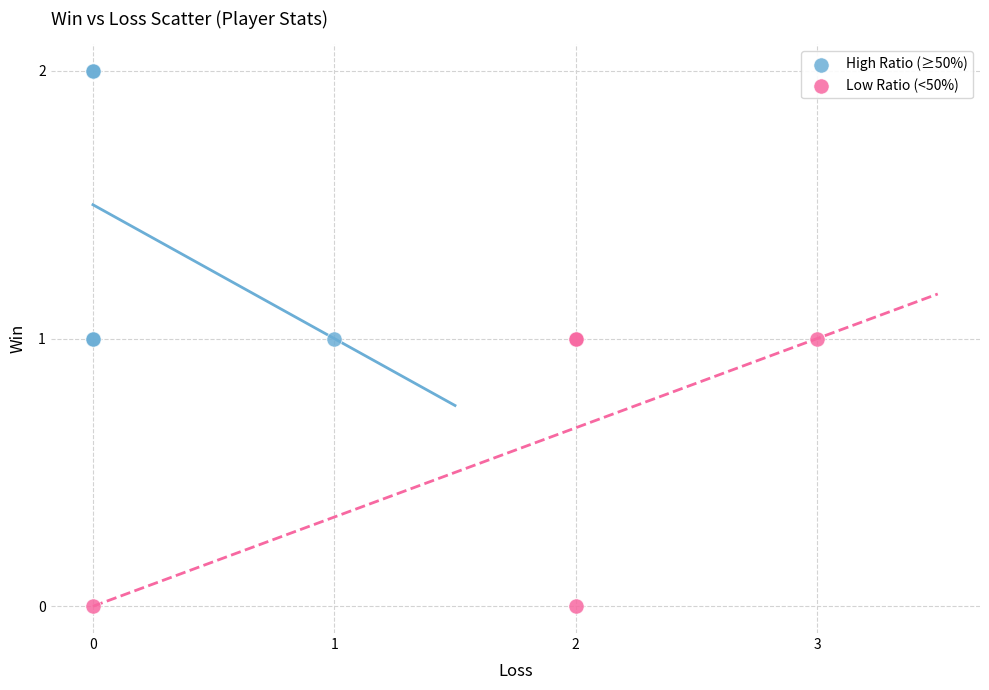

Which series contains the highest Y value?

High Ratio (≥50%)